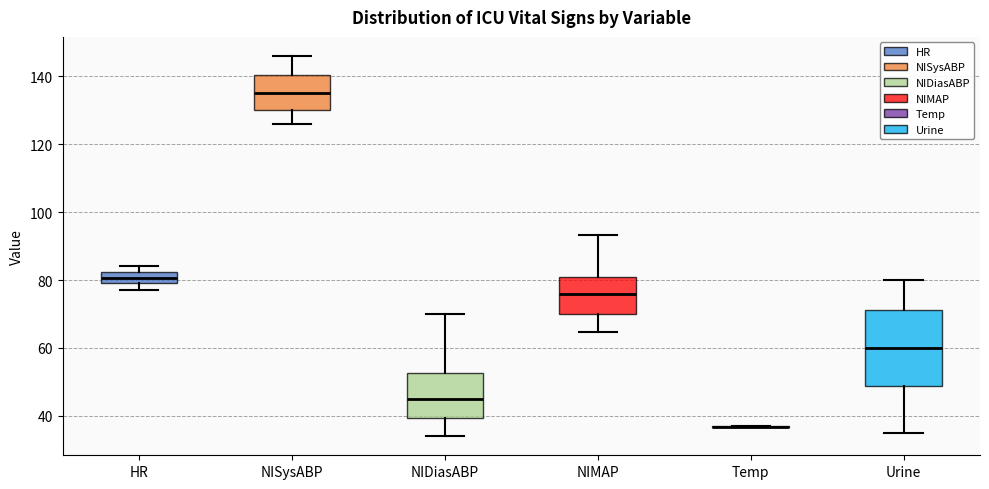

Reading left to right, read every box against the y-axis: the position of its median line, the range the box covers, and the ends of its whiskers. The values are not printed on the chart, so give them approximately, as read against the axis.

HR: median 80 (inside the box), box 80 to 82, whiskers 78 to 84
NISysABP: median 136, box 130 to 140, whiskers 126 to 146
NIDiasABP: median 46, box 40 to 52, whiskers 34 to 70
NIMAP: median 76, box 70 to 82, whiskers 64 to 94
Temp: box collapsed to a line at 36, whiskers 36 to 38
Urine: median 60, box 48 to 72, whiskers 36 to 80